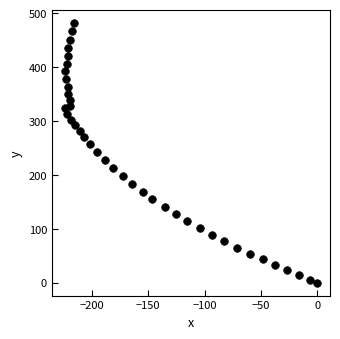

What is the range of Y values (max minus min)?

482.3